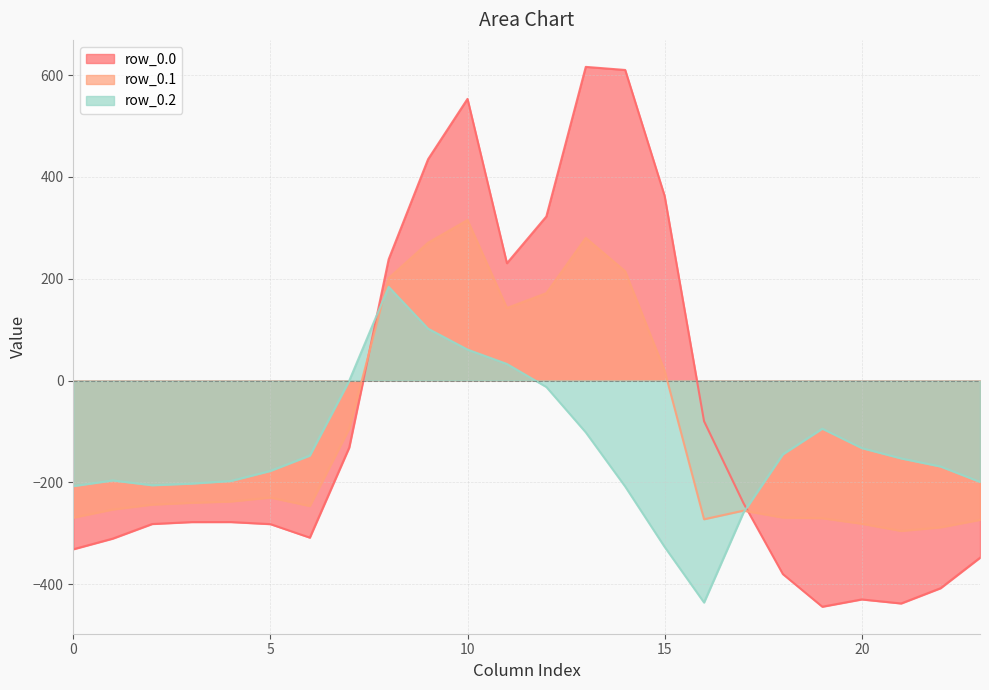

What is the spread (max minus min) of values at 22?

239.1